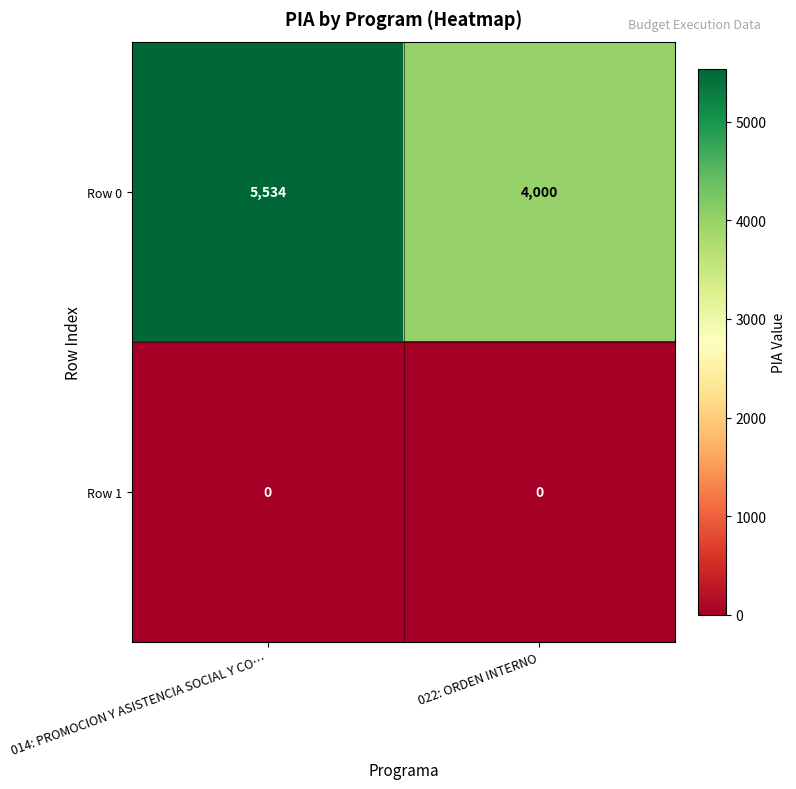

Reading left to right, list all the values displayed in this chart.

Row 0: 5534	4000
Row 1: 0	0